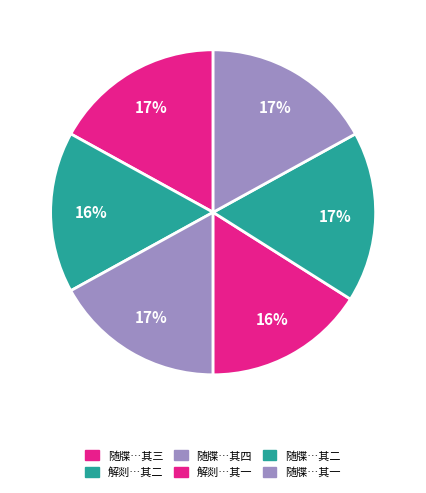

How many segments does this pie chart have?

6